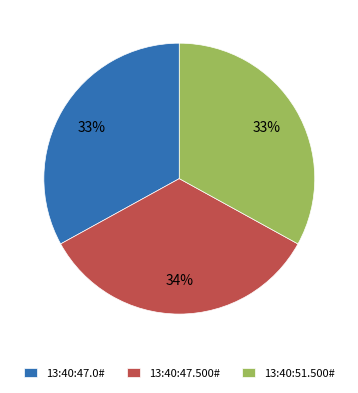

Does 13:40:51.500# represent more than half of the total?

No